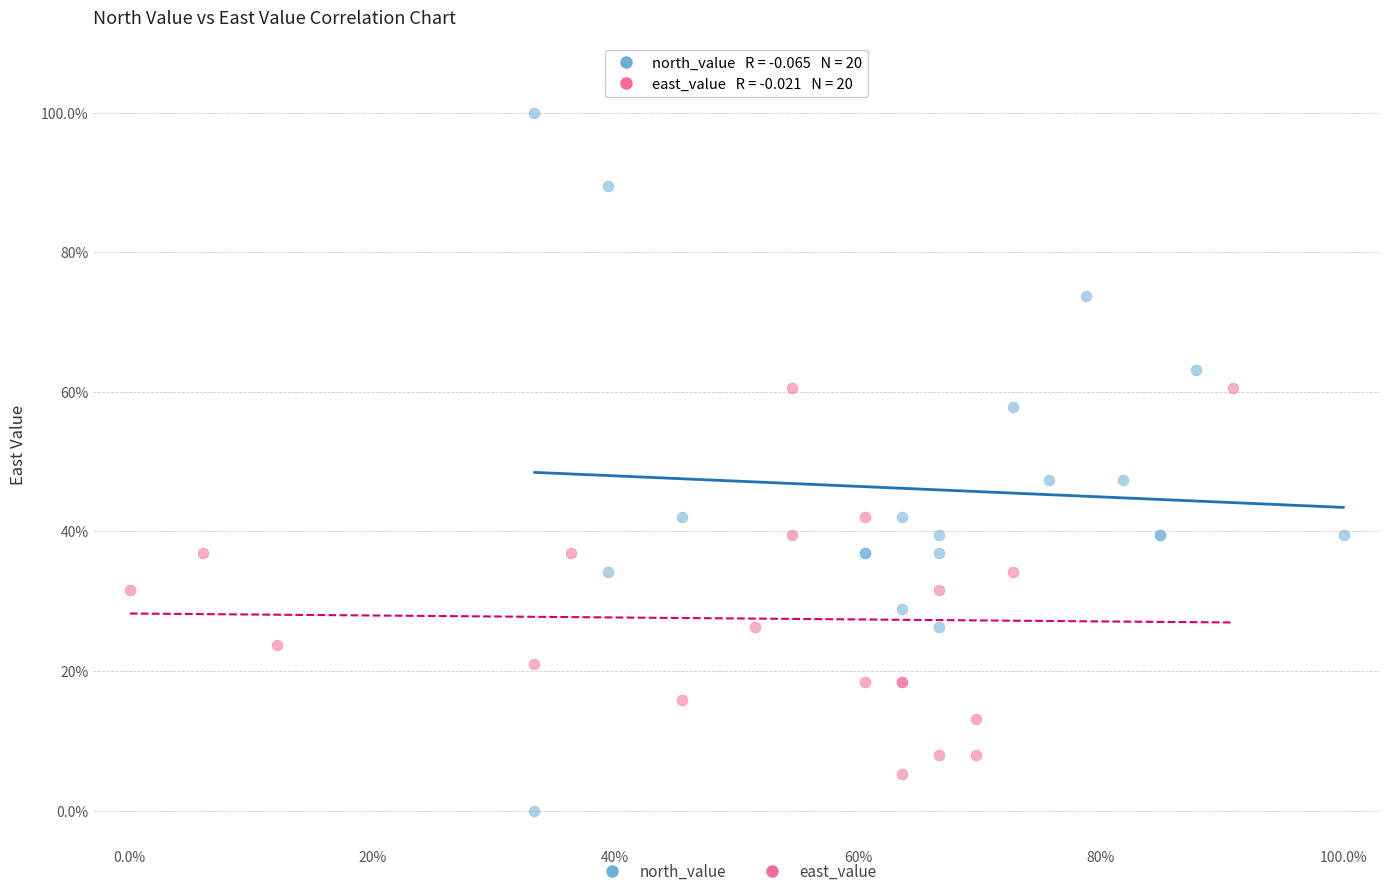

Which series reaches the minimum Y coordinate?

north_value